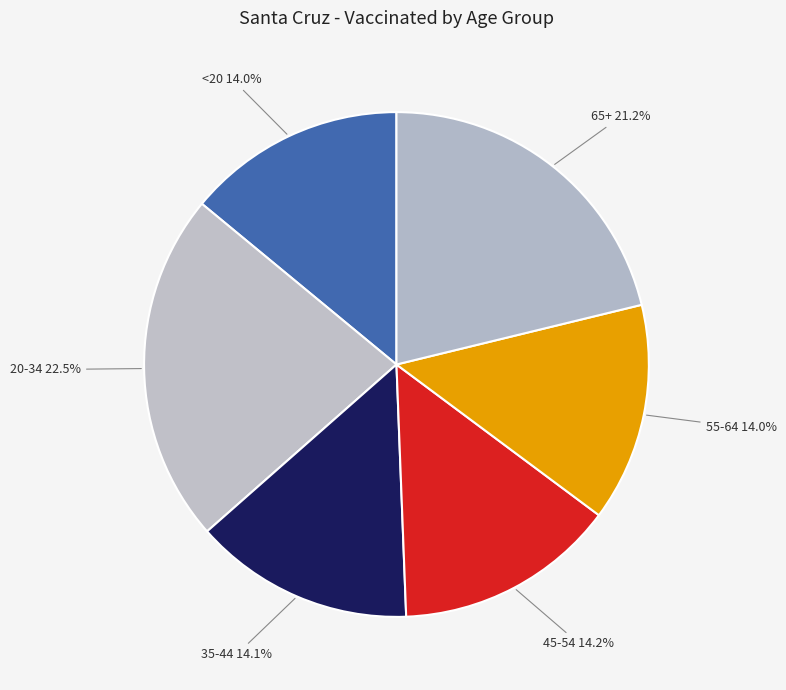

How much of the chart is everything except 45-54?

85.8%